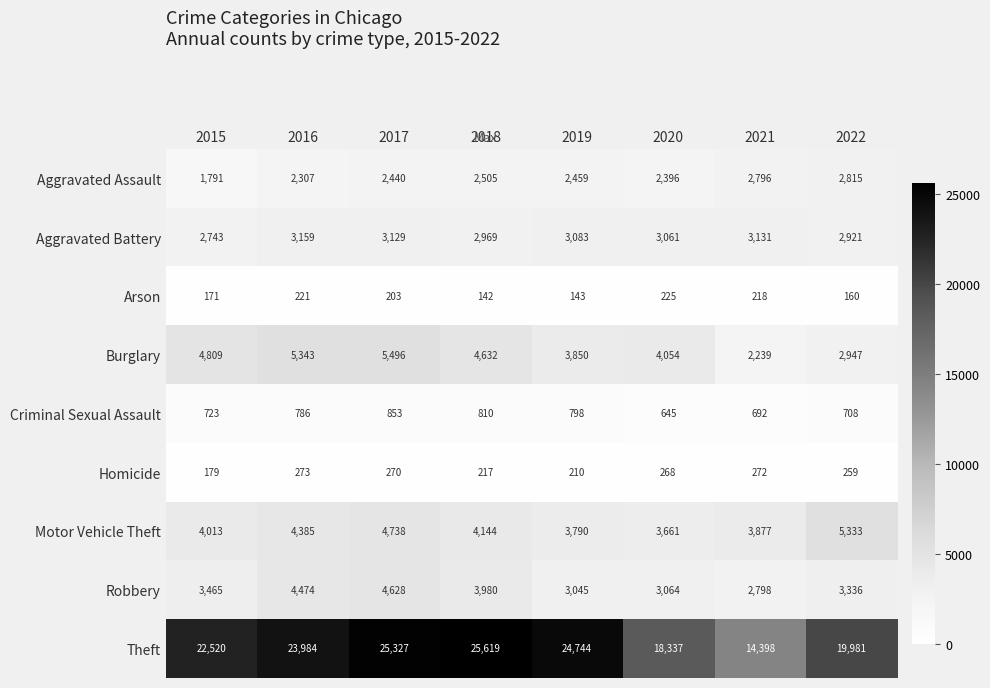

At which label is Arson closest to 183?

2015